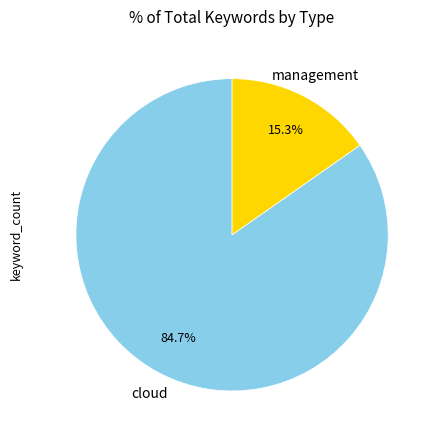

Which has a higher value, cloud or management?

cloud